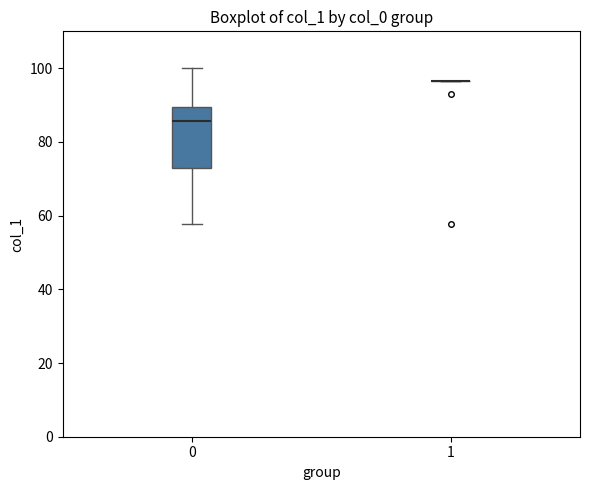

Reading left to right, transcribe this box plot: for each box, give where its median line is, the range the box spans, and where its two whiskers end, as read against the y-axis. The values are not printed on the chart, so give them approximately, as read against the axis.

0: median 86, box 74 to 90, whiskers 58 to 100
1: box collapsed to a line at 96, whiskers 96 to 96